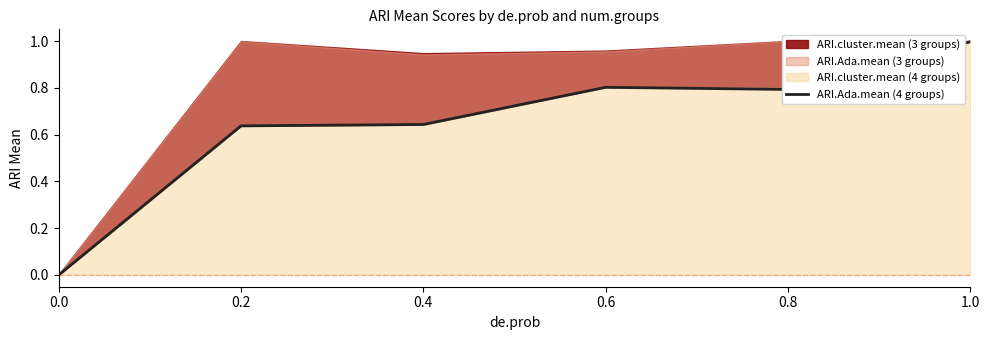

How many lines are shown in the chart?

1